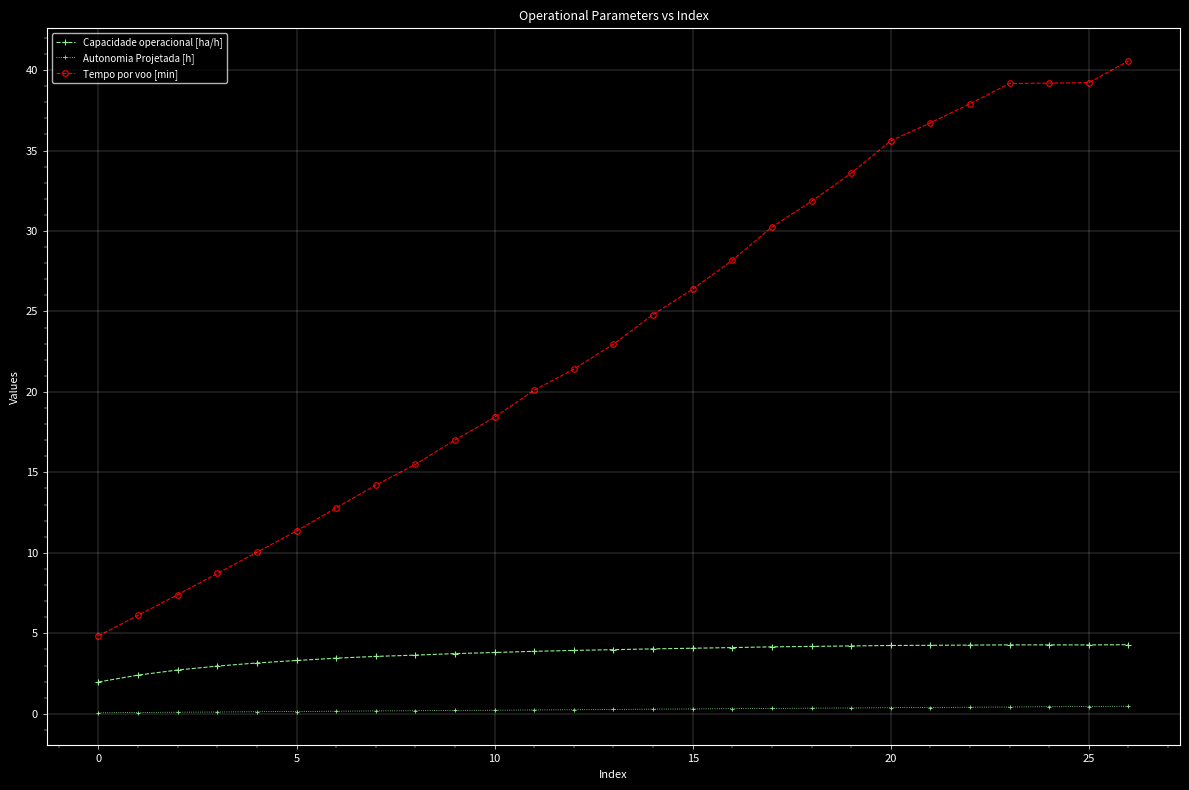

What are all the series names shown in the legend?

Capacidade operacional [ha/h], Autonomia Projetada [h], Tempo por voo [min]